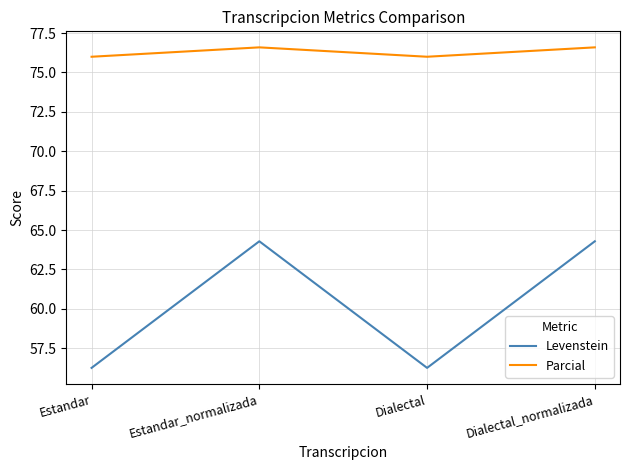

What is the sum of all Parcial values?

305.2